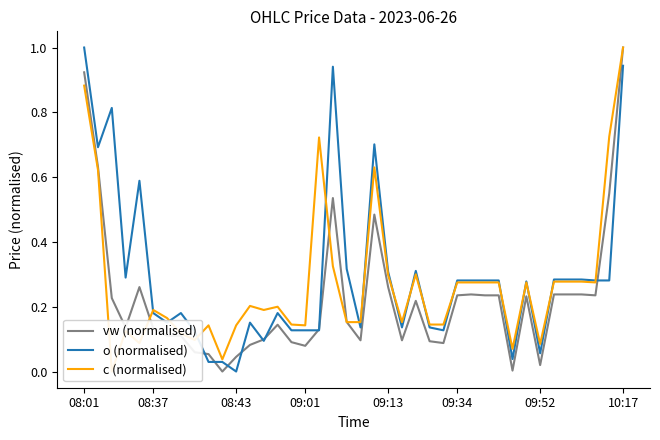

What is the highest value of the o (normalised) series?

1.0